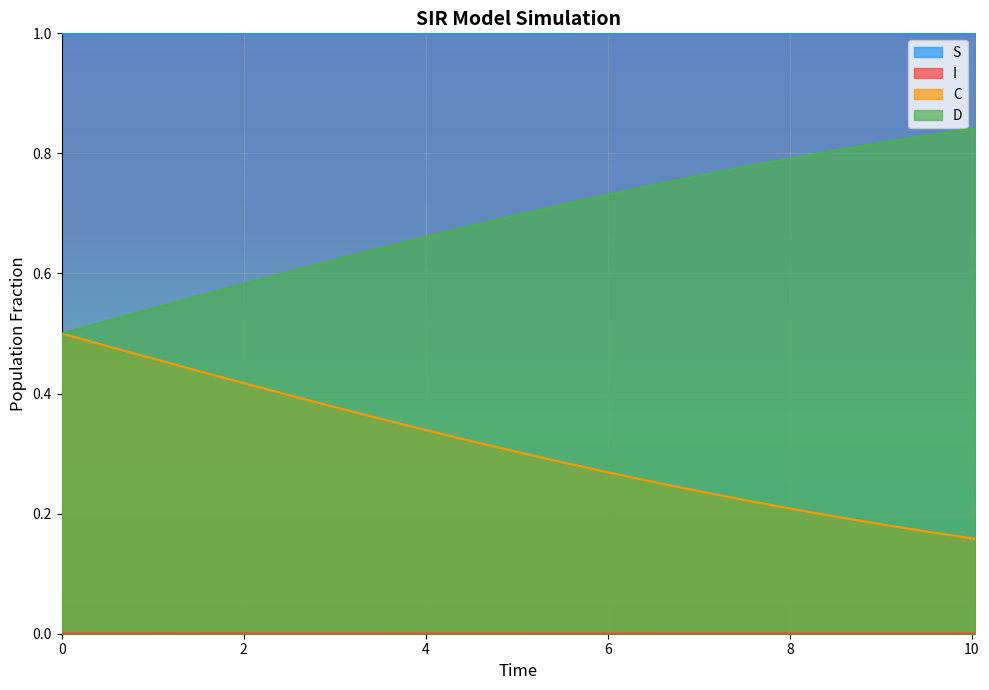

True or false: S and D intersect in this chart.

False